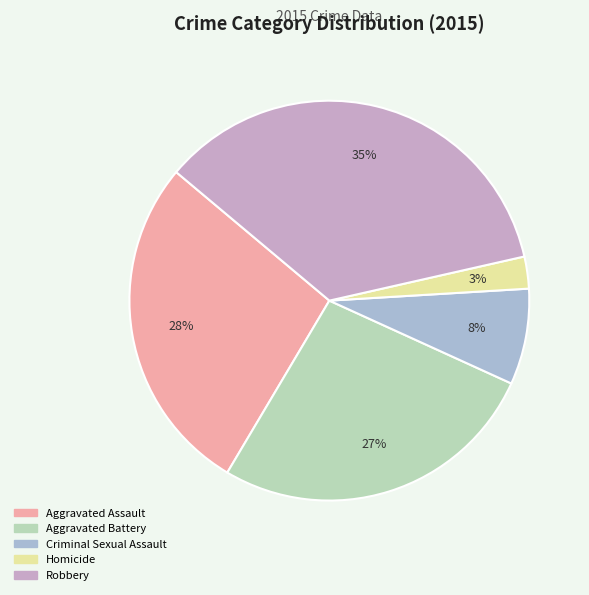

True or false: Robbery accounts for 42% of the total.

False